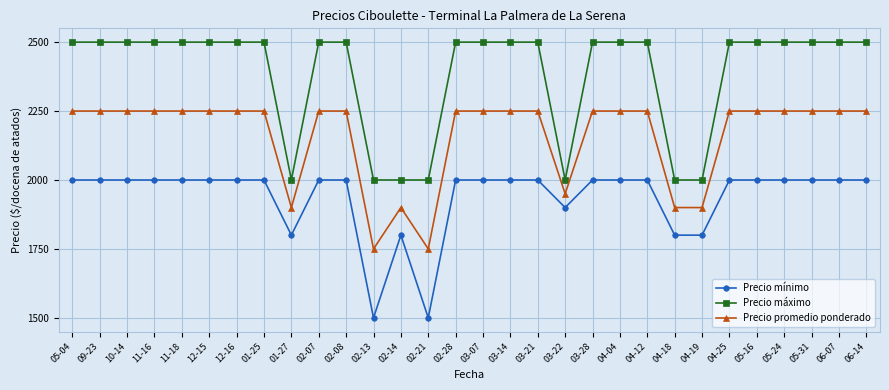

How many lines are shown in the chart?

3